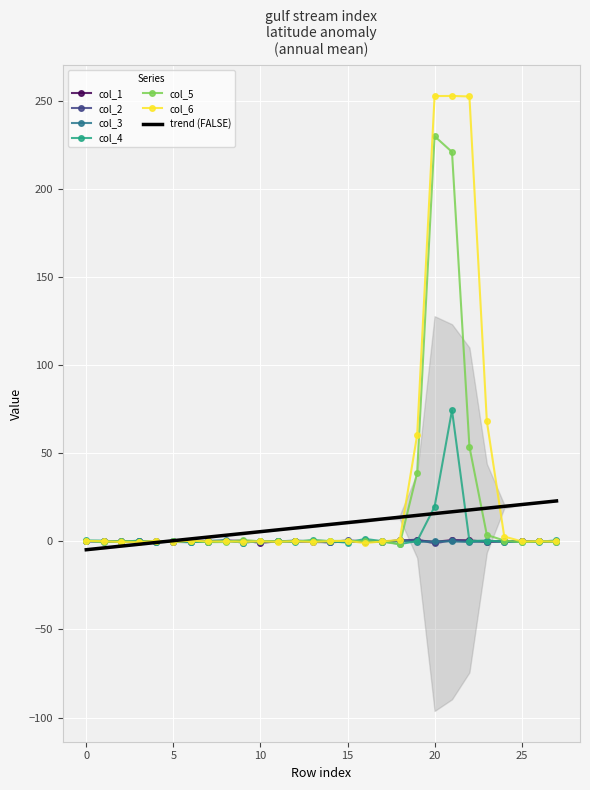

At 17, list the series in order from largest to smallest.

col_4, col_6, col_2, col_3, col_1, col_5